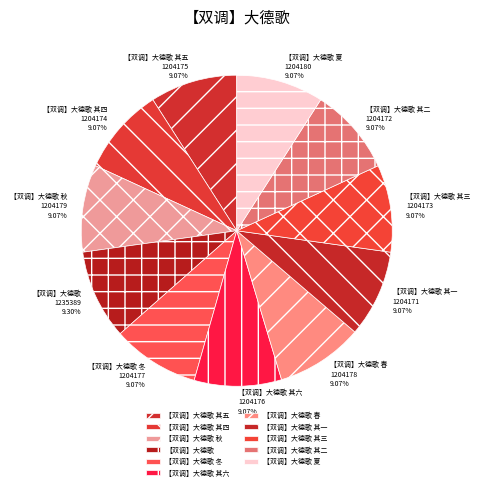

True or false: 【双调】大德歌 accounts for 9% of the total.

True